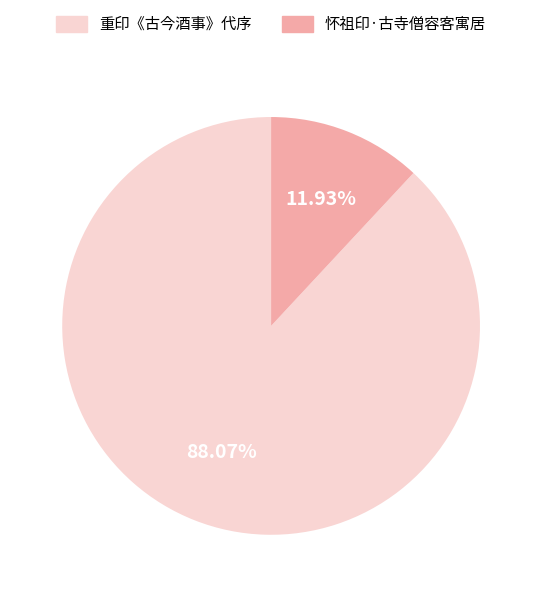

Is there any slice that represents more than half of the pie?

Yes